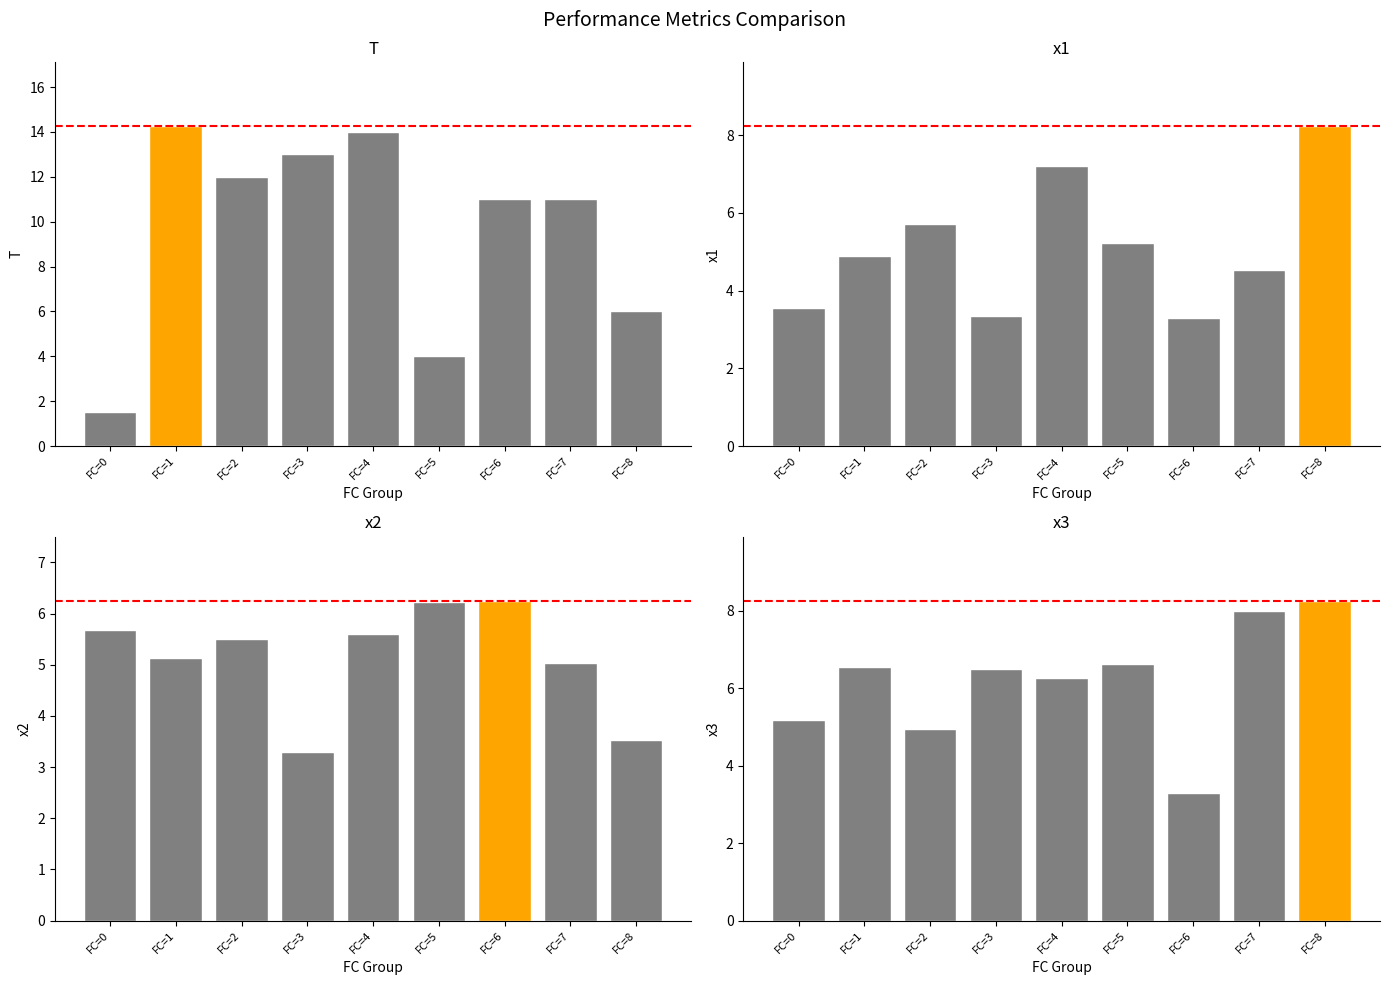

At which category is the sum across all series the highest?

FC=4